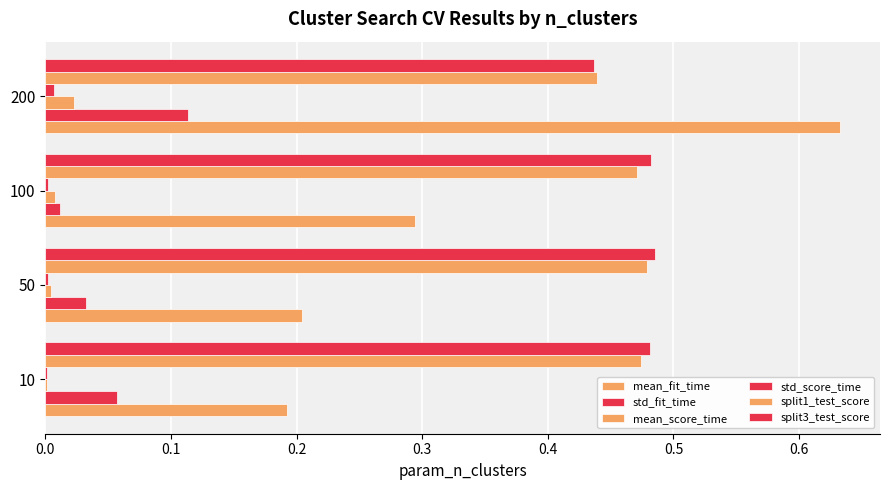

Reading left to right, what are all the values shown in this chart?

mean_fit_time: 0.2	0.2	0.3	0.6
std_fit_time: 0.1	0.0	0.0	0.1
mean_score_time: 0.0	0.0	0.0	0.0
std_score_time: 0.0	0.0	0.0	0.0
split1_test_score: 0.5	0.5	0.5	0.4
split3_test_score: 0.5	0.5	0.5	0.4